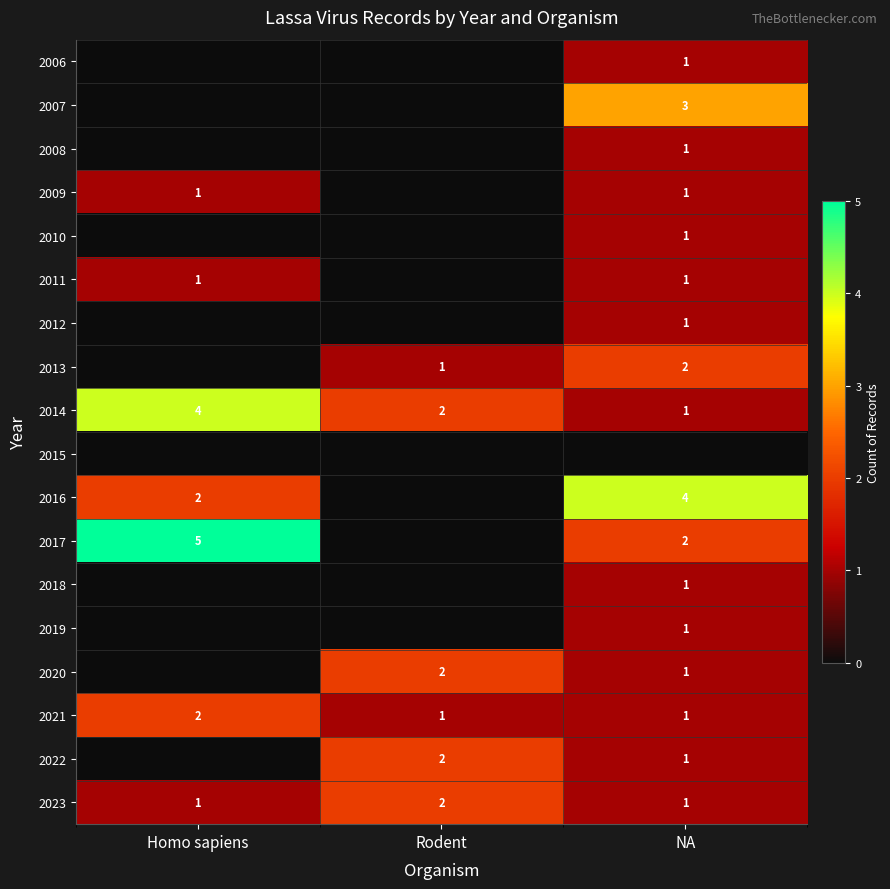

What is the sum of all 2023 values?

4